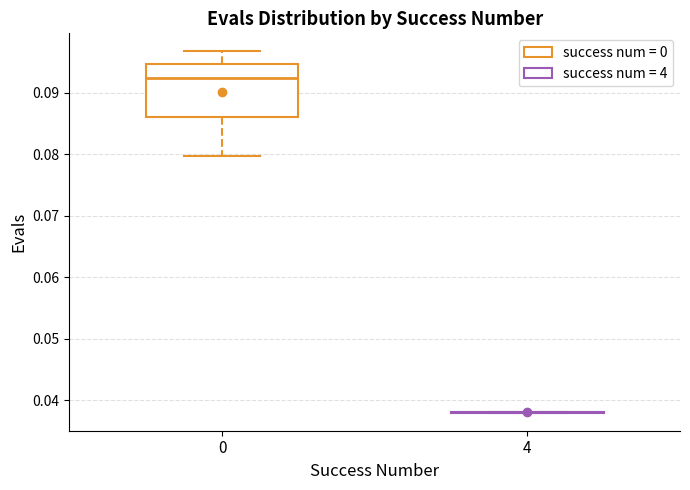

Reading left to right, transcribe this box plot: for each box, give where its median line is, the range the box spans, and where its two whiskers end, as read against the y-axis. The values are not printed on the chart, so give them approximately, as read against the axis.

0: median 0.092, box 0.086 to 0.095, whiskers 0.080 to 0.097
4: box collapsed to a line at 0.038, whiskers 0.038 to 0.038